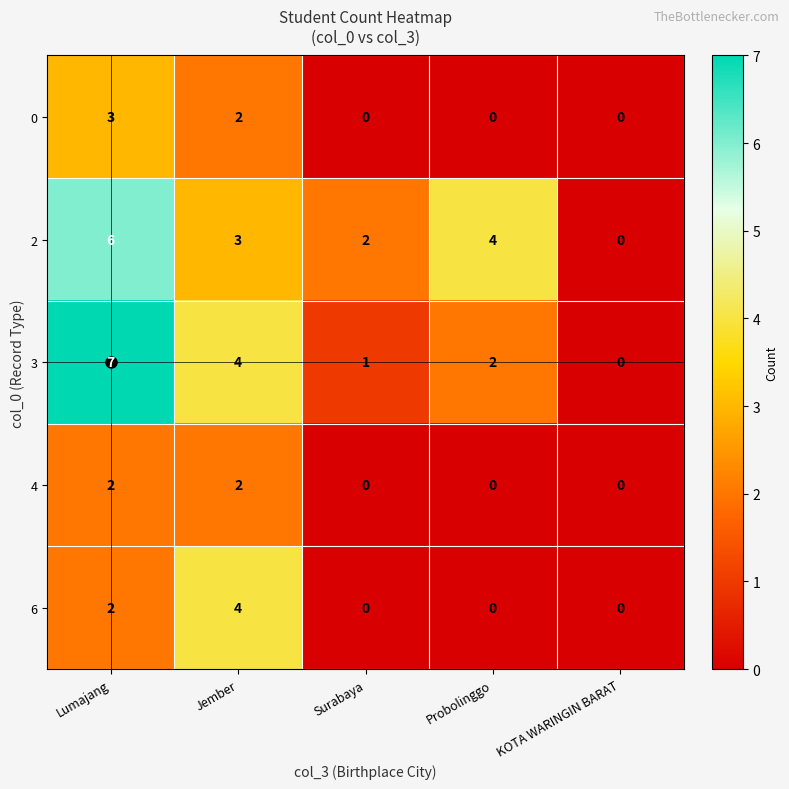

At which category is the sum across all series the highest?

Lumajang